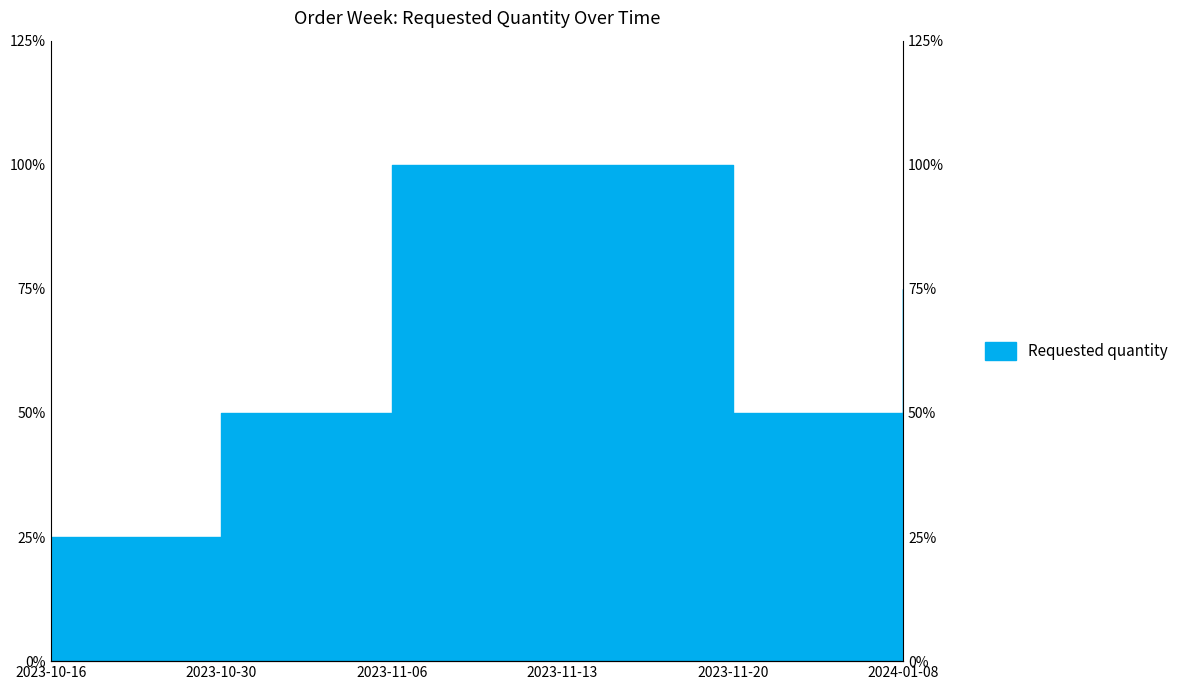

How many values are between 80 and 160?

5